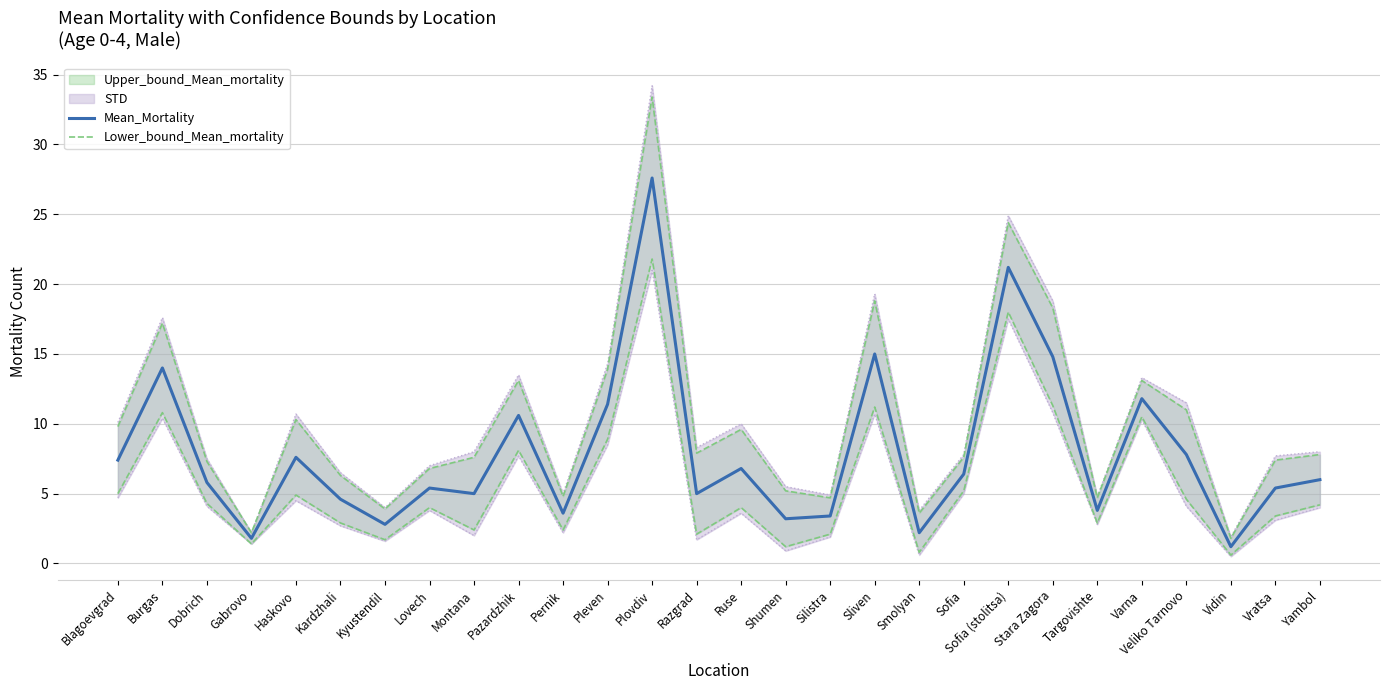

How many interior local peaks does the Mean_Mortality series have?

9